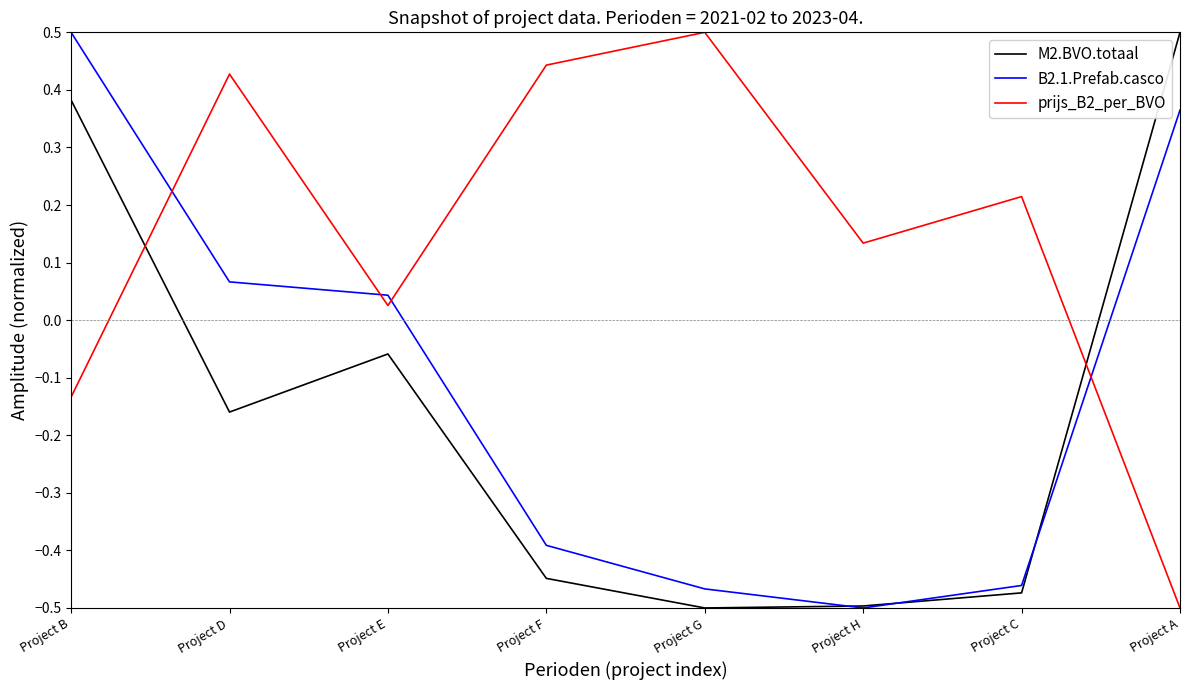

At which category is the sum across all series the highest?

Project B